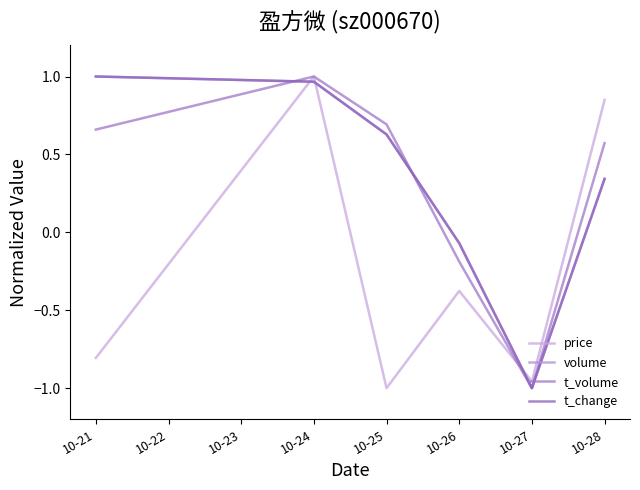

How many lines are shown in the chart?

4